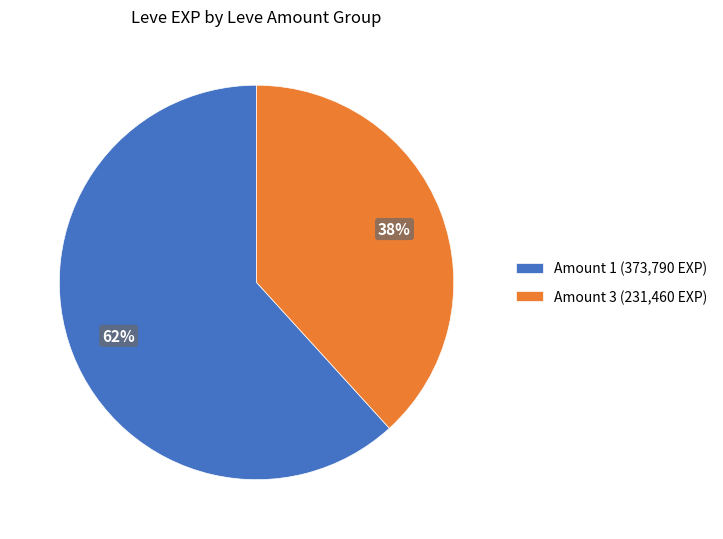

Count the number of slices in the pie.

2